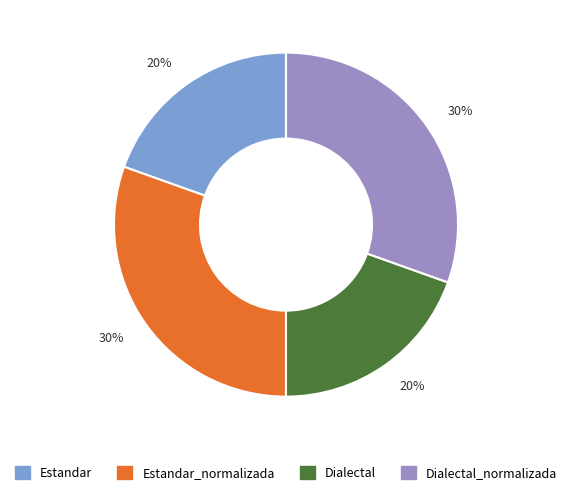

Is there any slice that represents more than half of the pie?

No